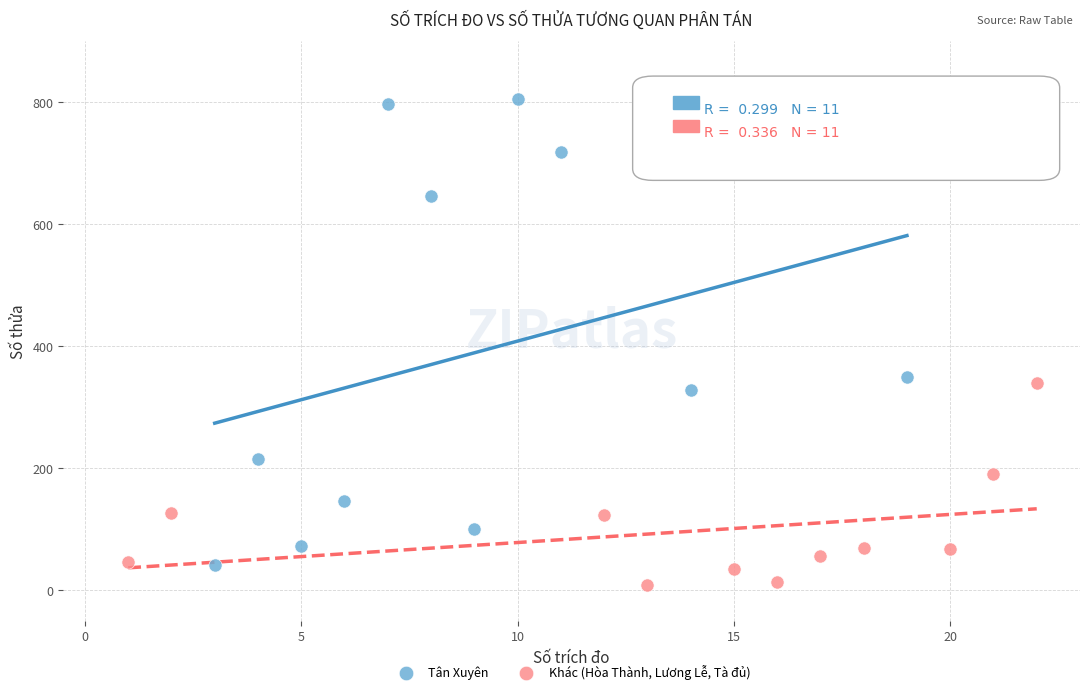

Which series reaches the maximum Y coordinate?

Tân Xuyên